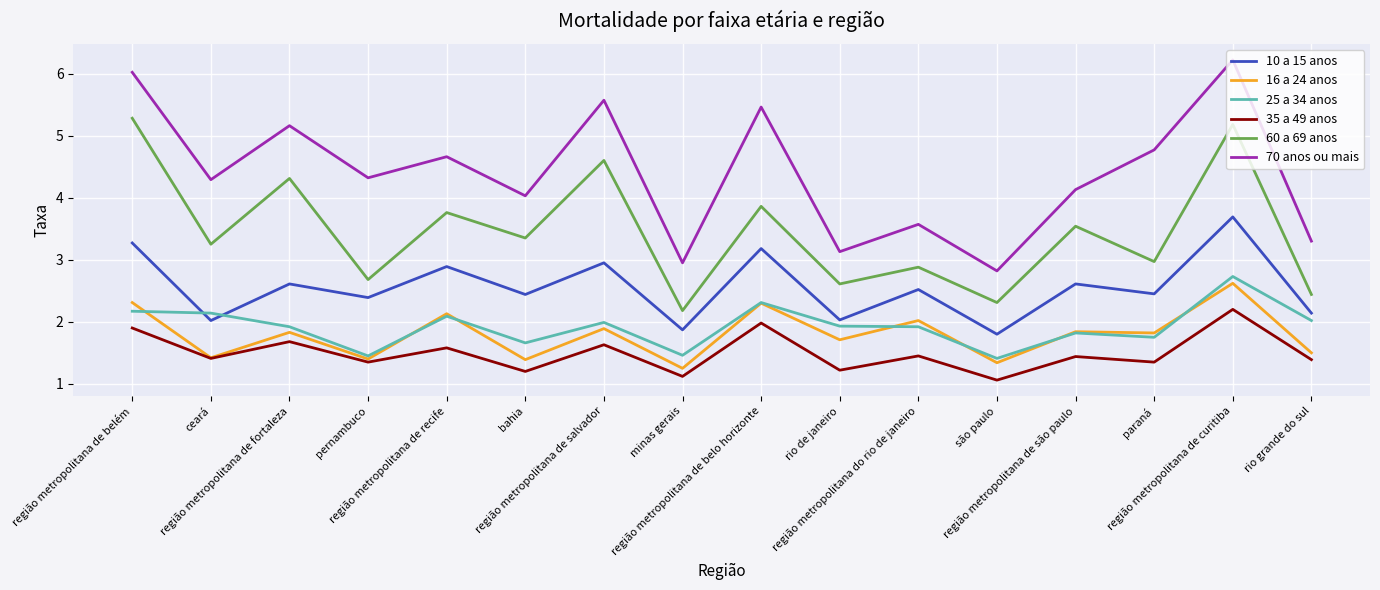

True or false: 70 anos ou mais has more than 1 interior local peaks.

True